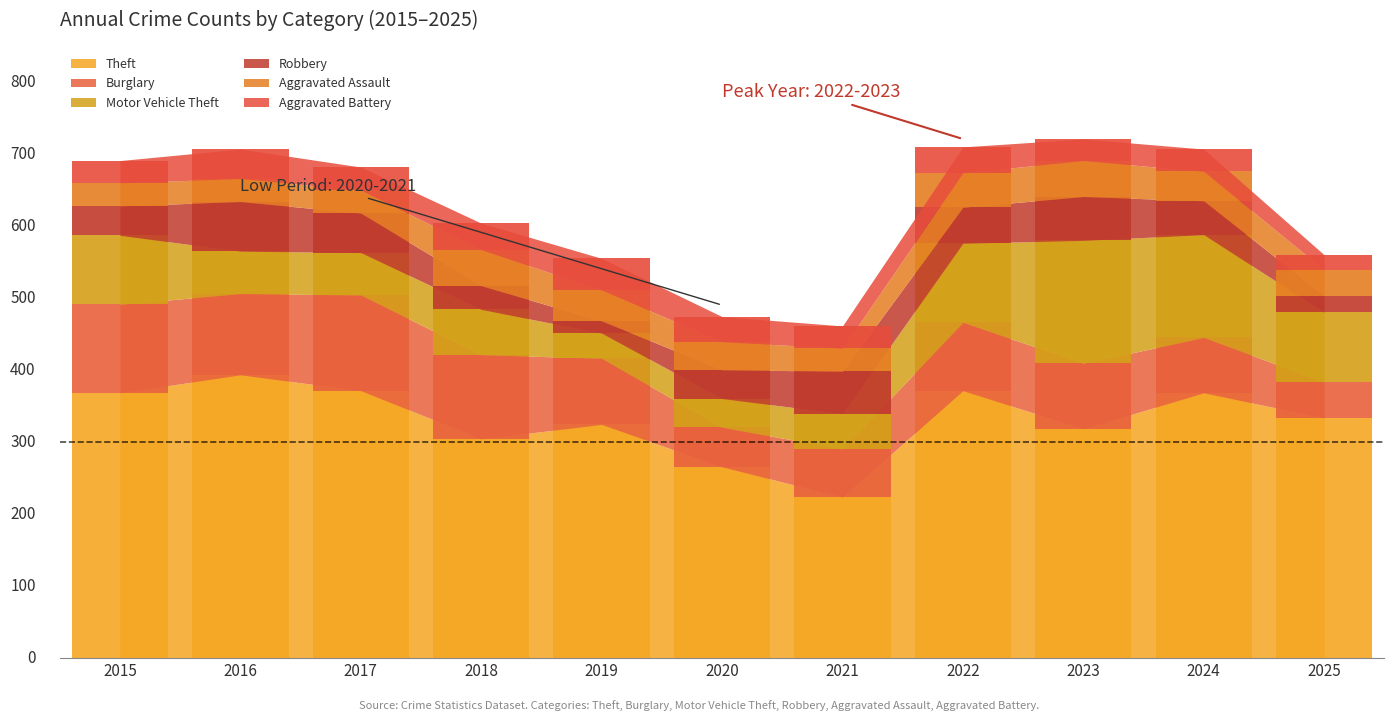

What is the value of the Robbery bar at the 1st from the left?

41